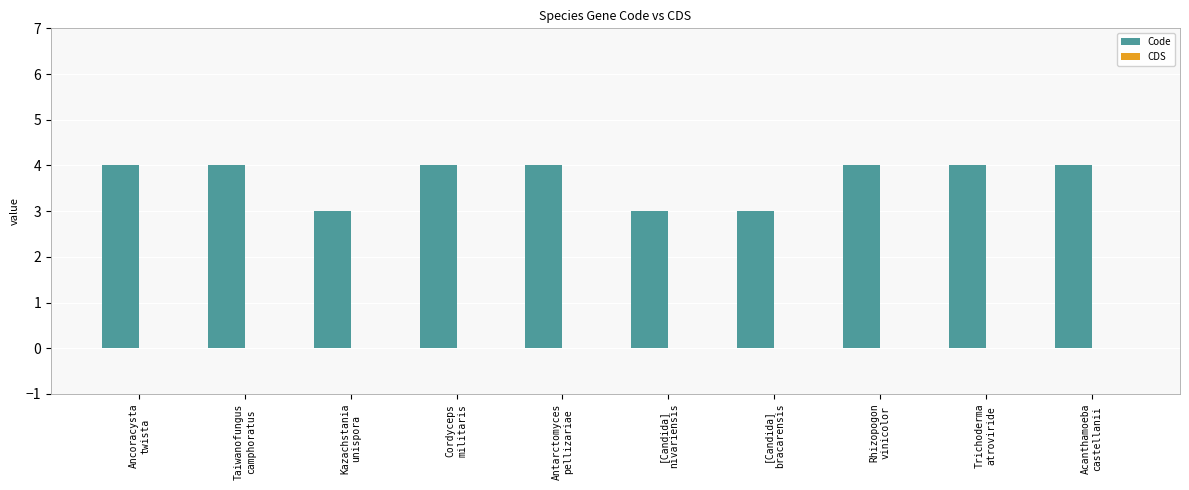

What is the minimum value shown in the chart?

3